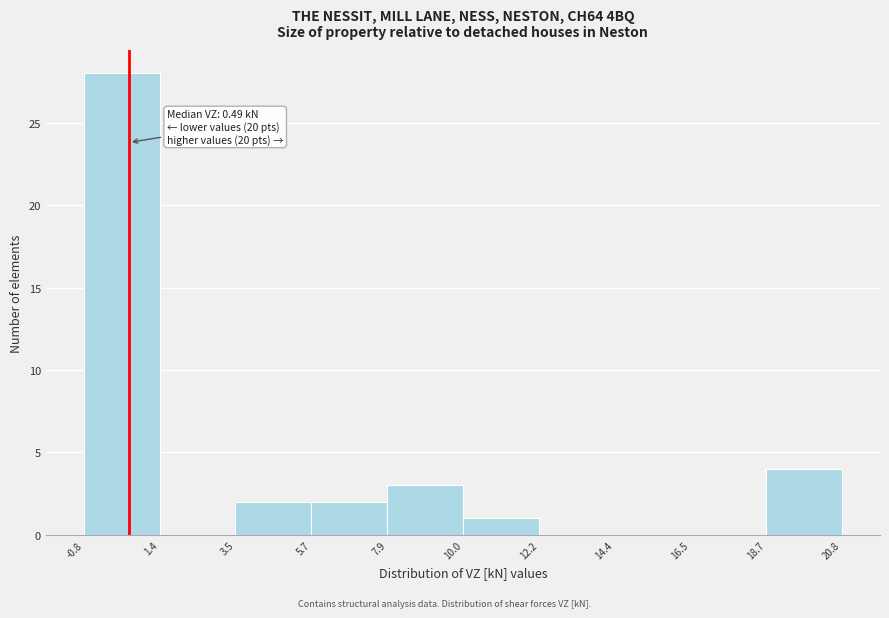

Over which range of the x-axis is the bar tallest?

-0.8 to 1.4